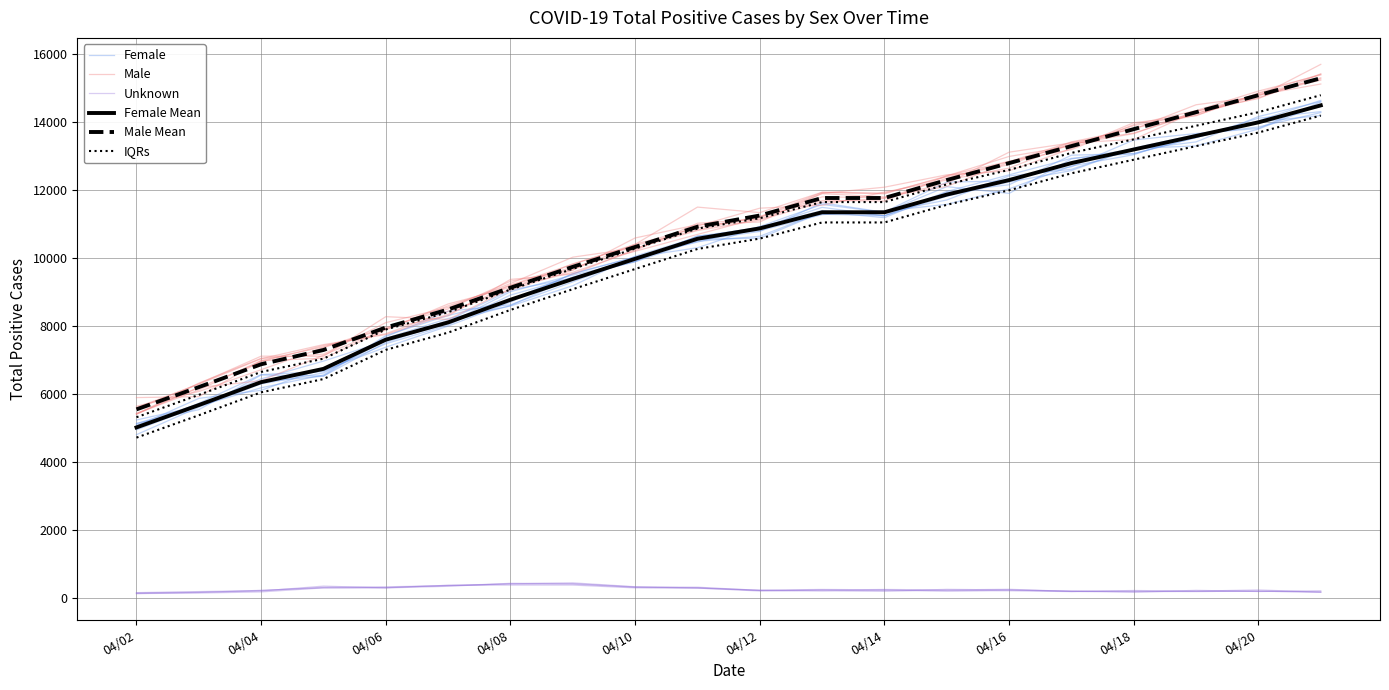

True or false: Male has more than 2 interior local peaks.

False